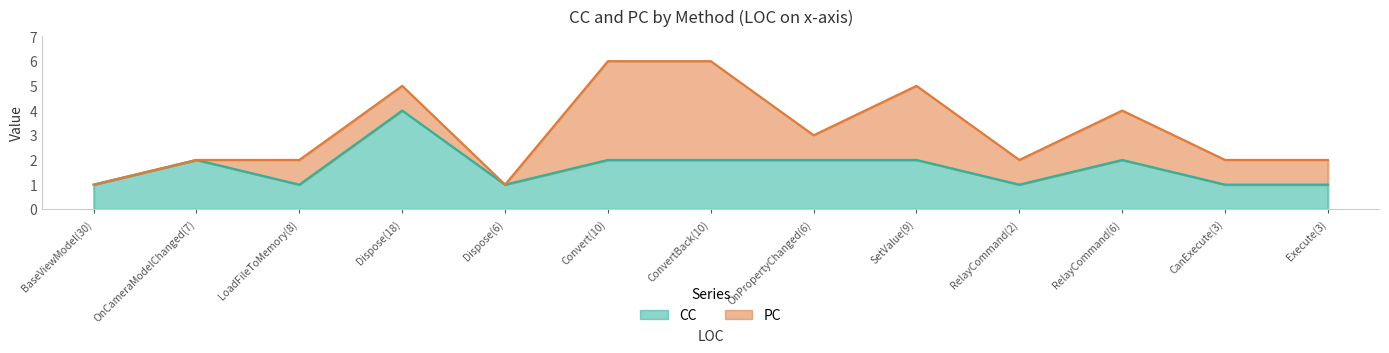

Is it true that the value at Execute(3) is 1?

True